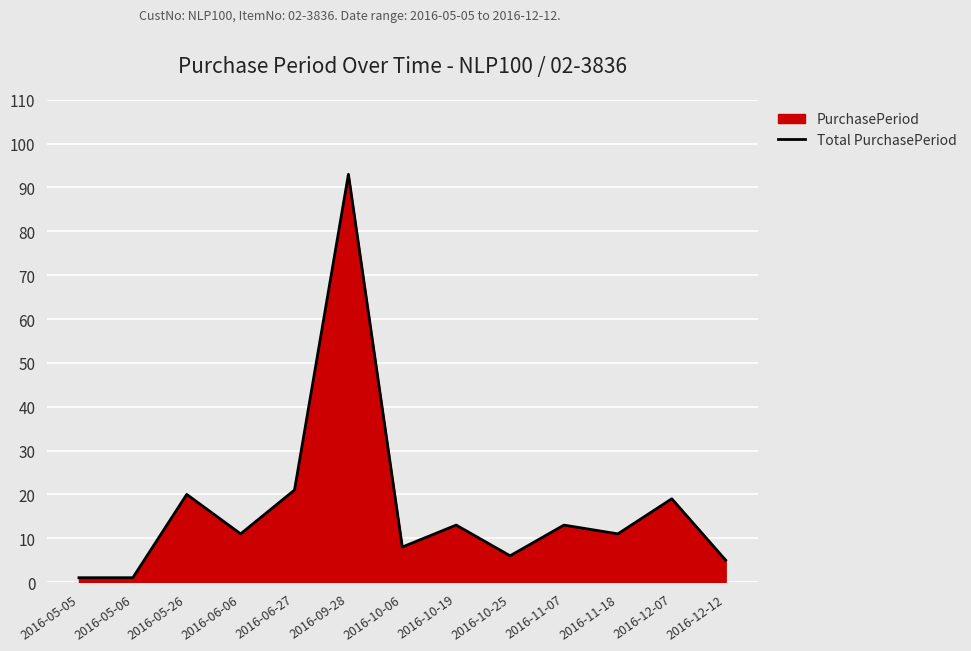

Reading left to right, transcribe all the data shown in this chart.

1	1	20	11	21	93	8	13	6	13	11	19	5